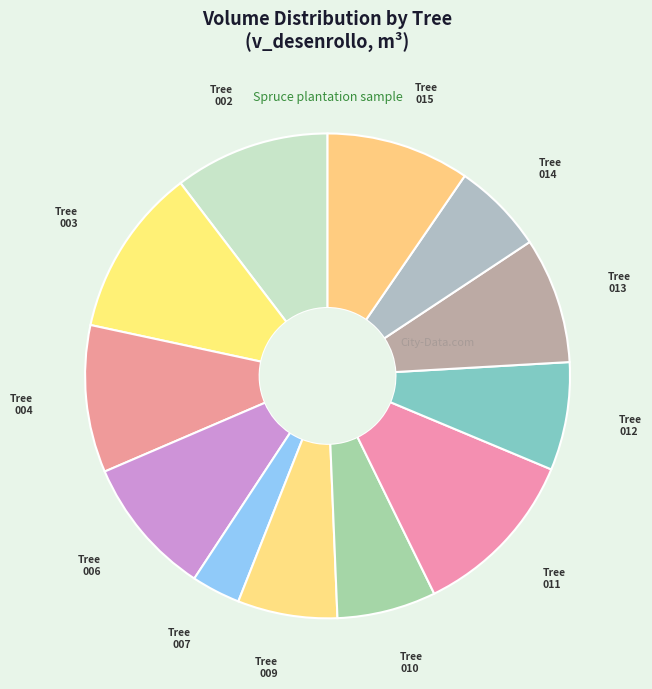

The Tree 003 slice represents 2% of the pie. True or false?

False